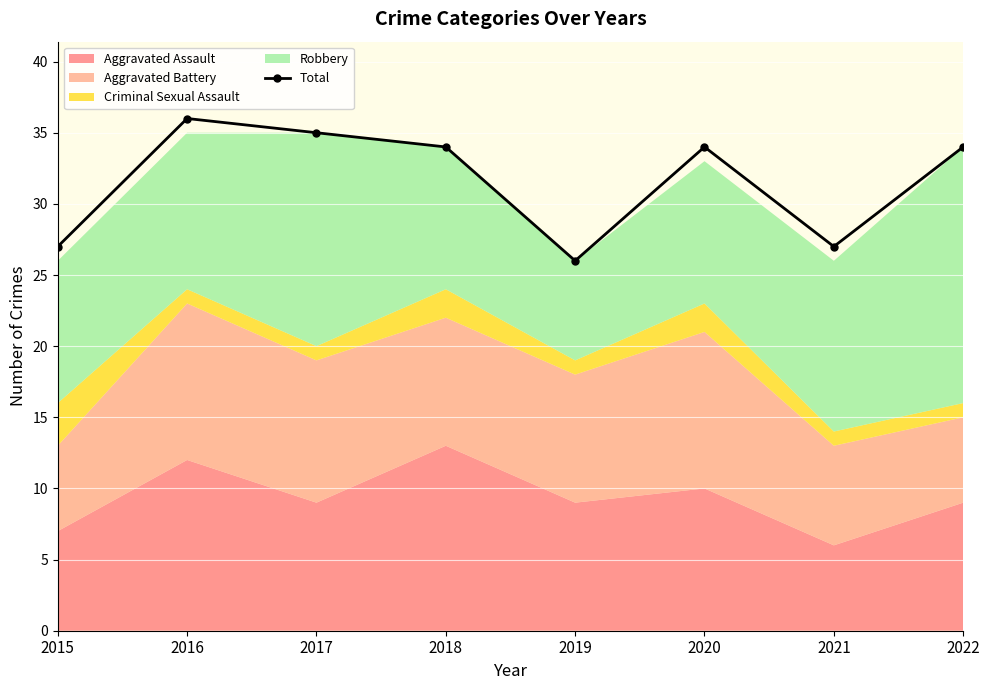

List the labels in order of value, largest first.

2016, 2017, 2018, 2020, 2022, 2015, 2021, 2019